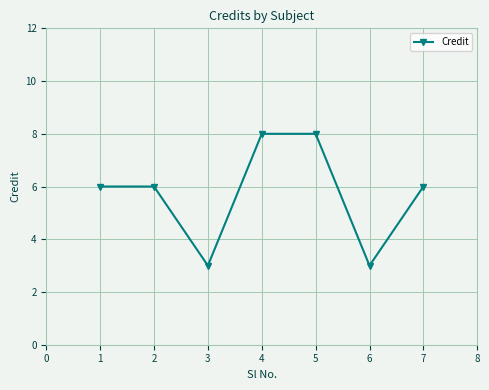

How many categories are shown in the chart?

7